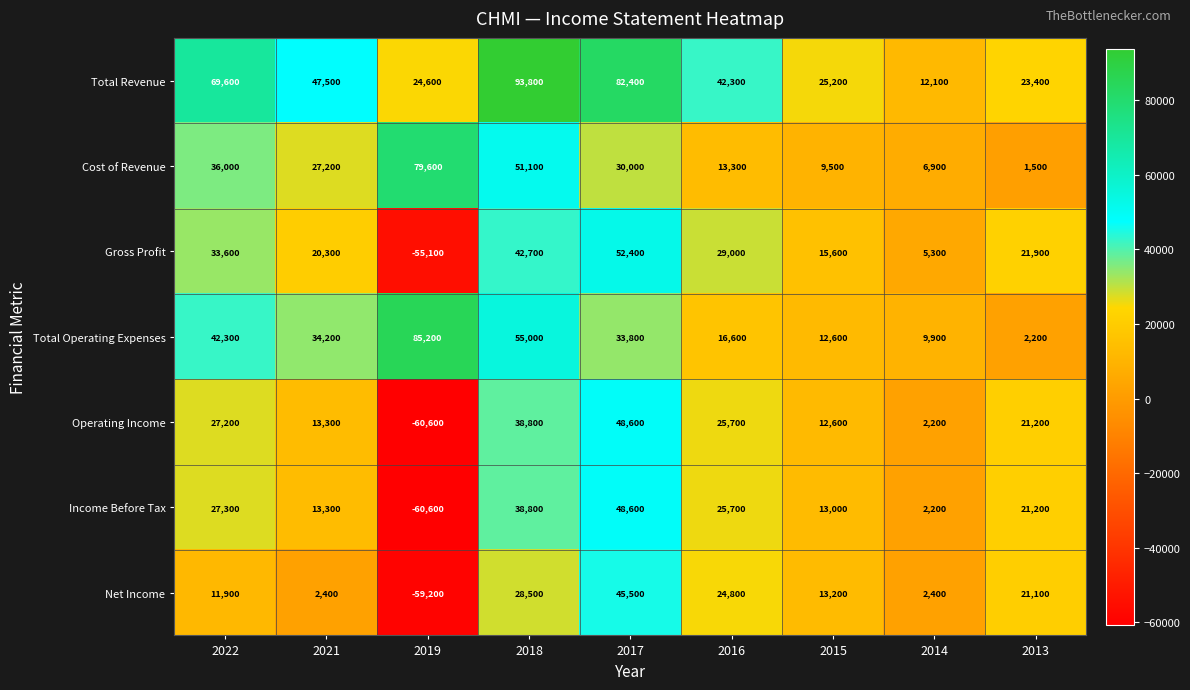

Where does the Cost of Revenue series first go above 27200?

2022